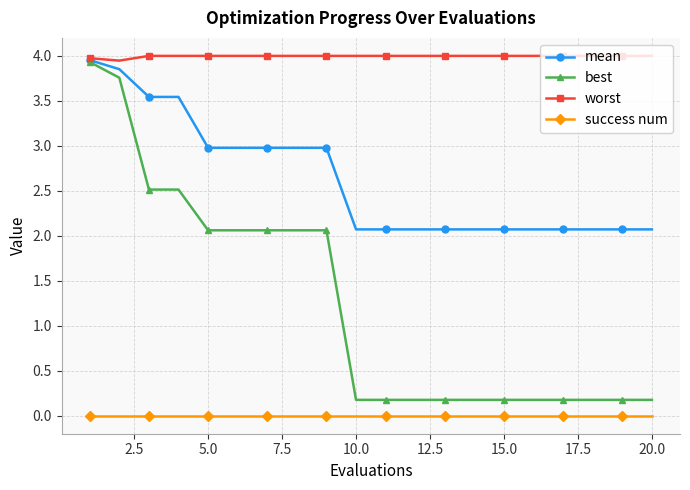

Which series has the largest total across all categories?

worst